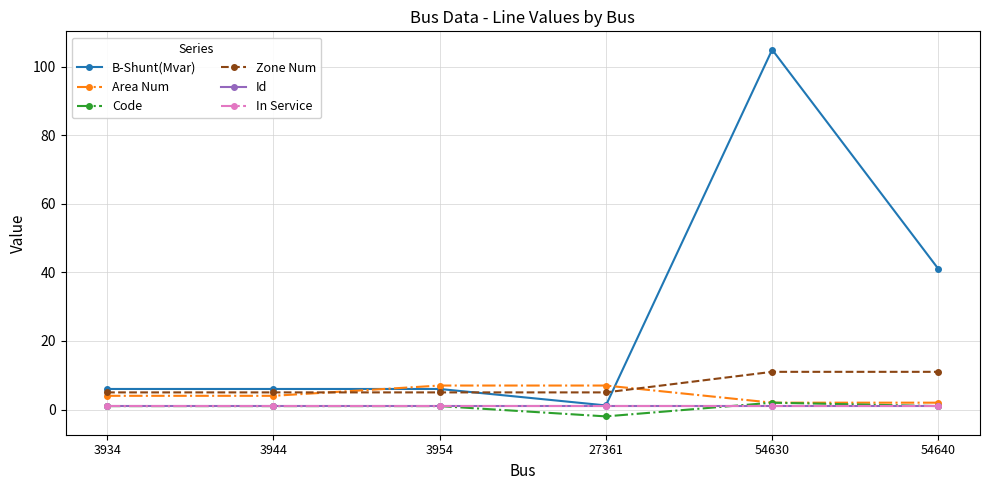

What is the difference between the maximum and second lowest values in the Code series?

1.0